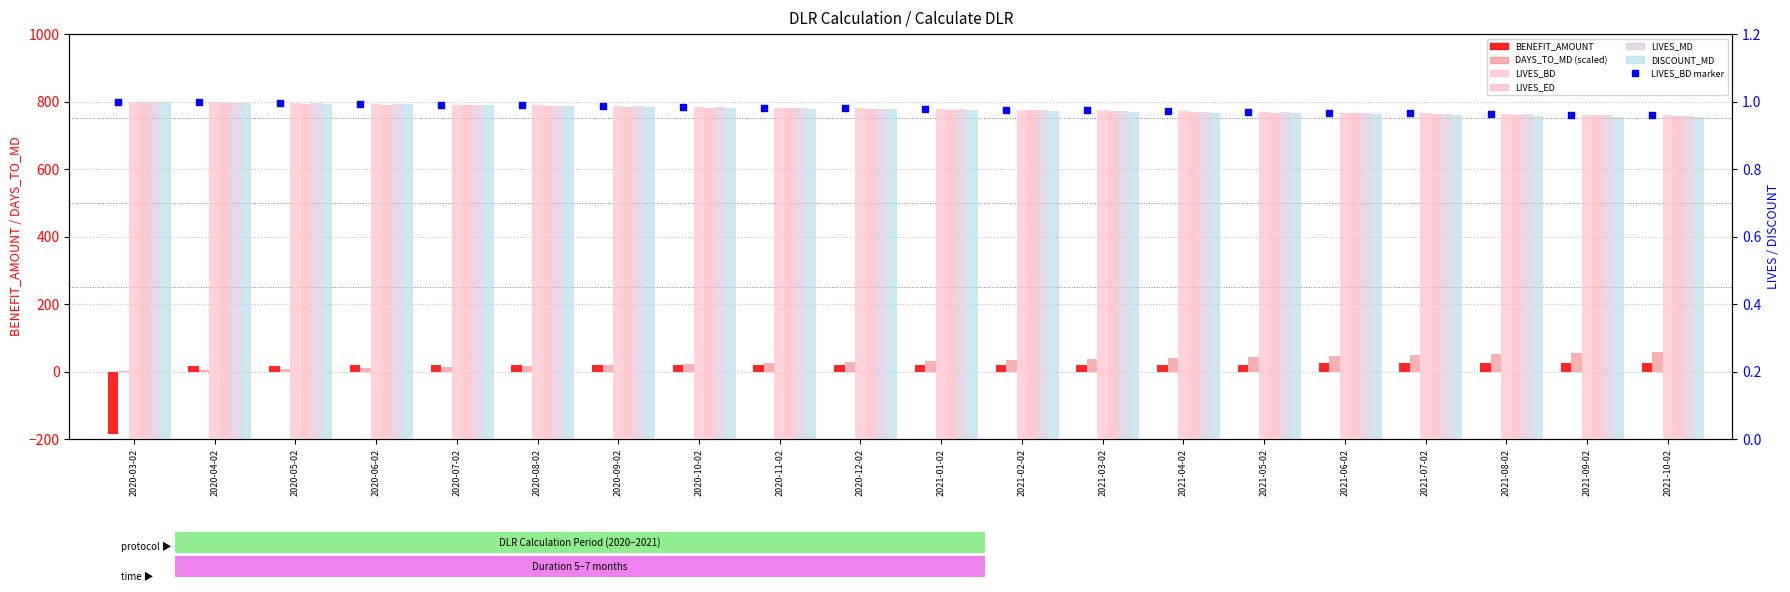

At how many categories does at least one series exceed -42?

20